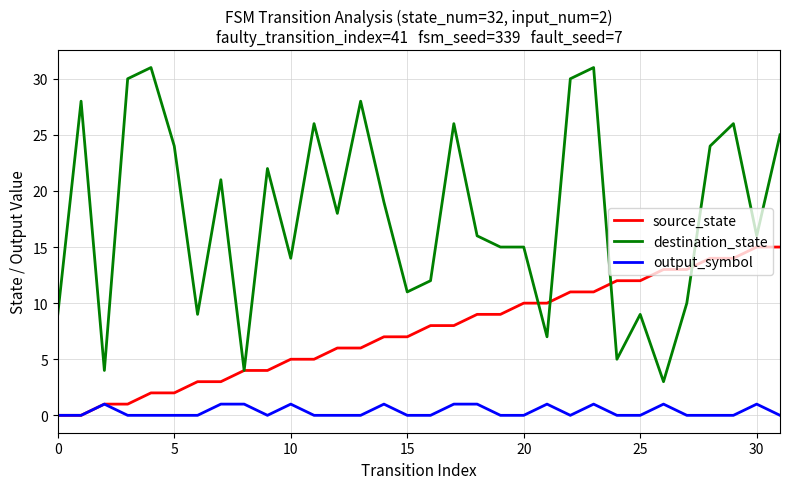

Rank the series by their average value, from lowest to highest.

output_symbol, source_state, destination_state